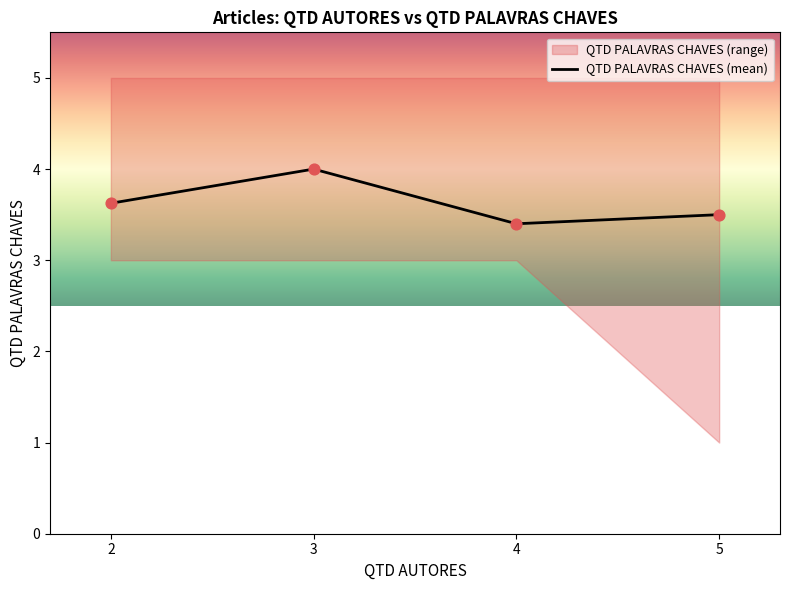

Which has a higher value, 4 or 3?

3